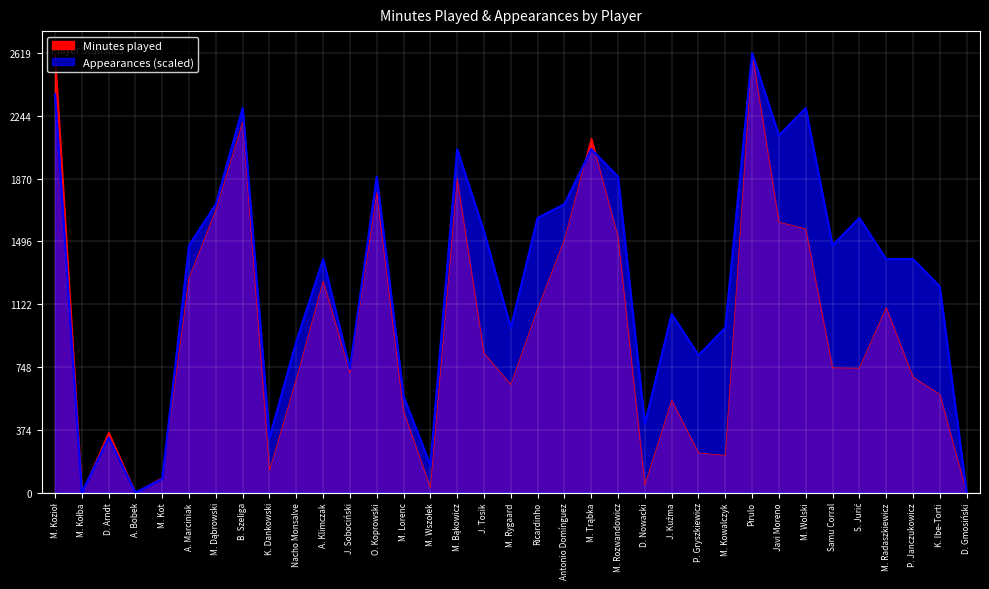

The value of Minutes played at K. Ibe-Torti is 330.3. True or false?

False